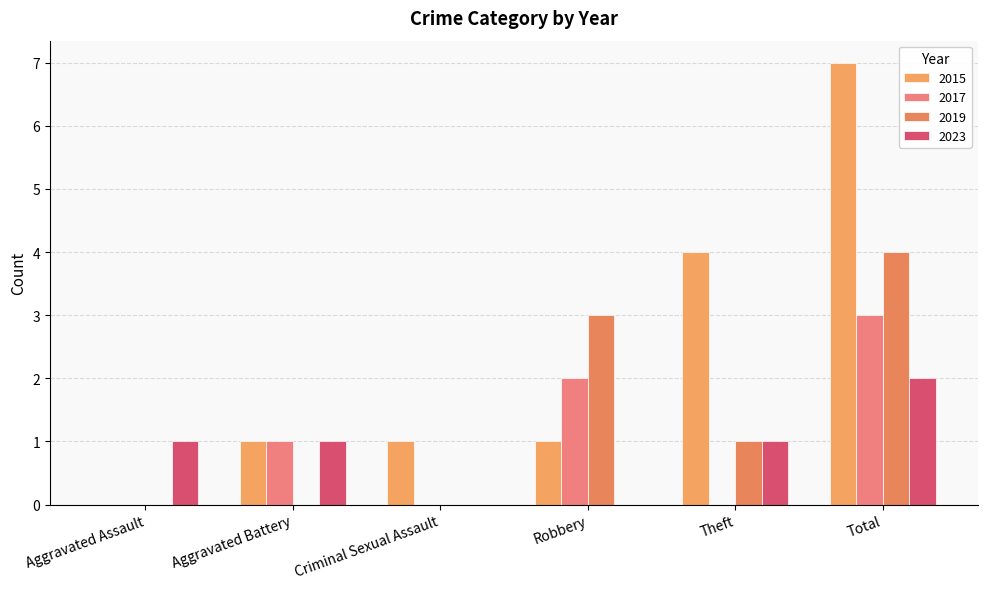

What is the difference between the 2023 values at Aggravated Assault and Robbery?

1